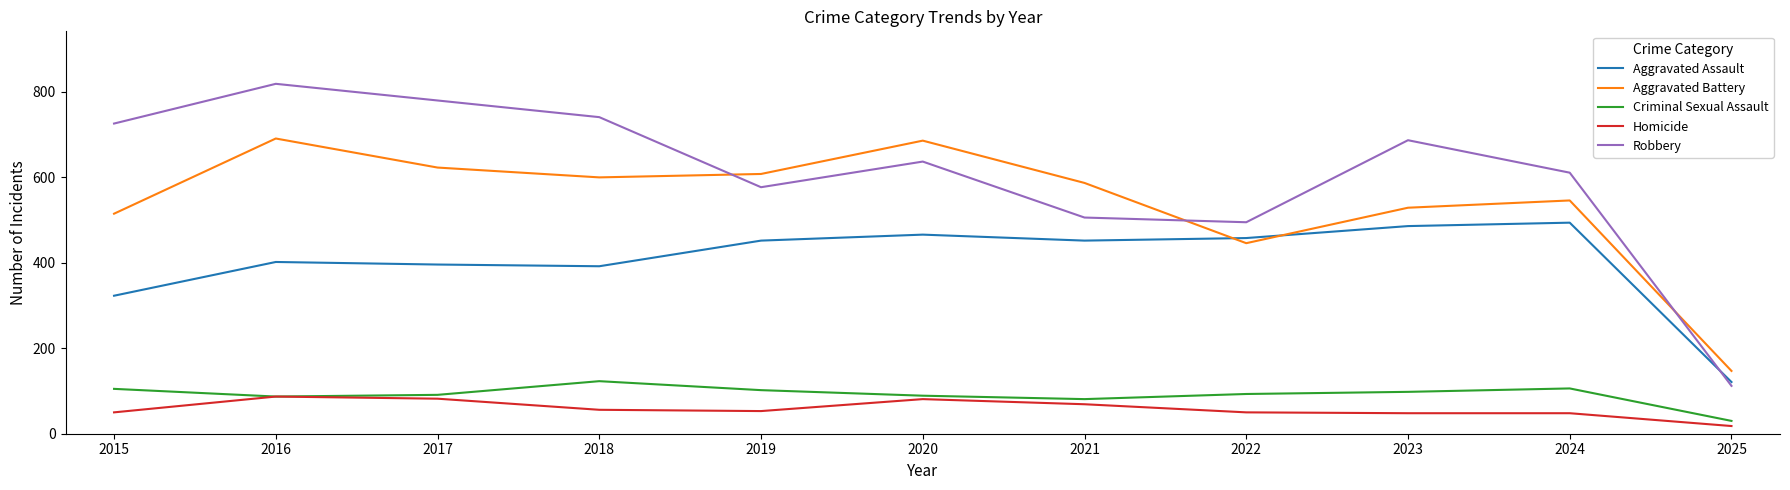

The Robbery series shows 56 at 2025. True or false?

False